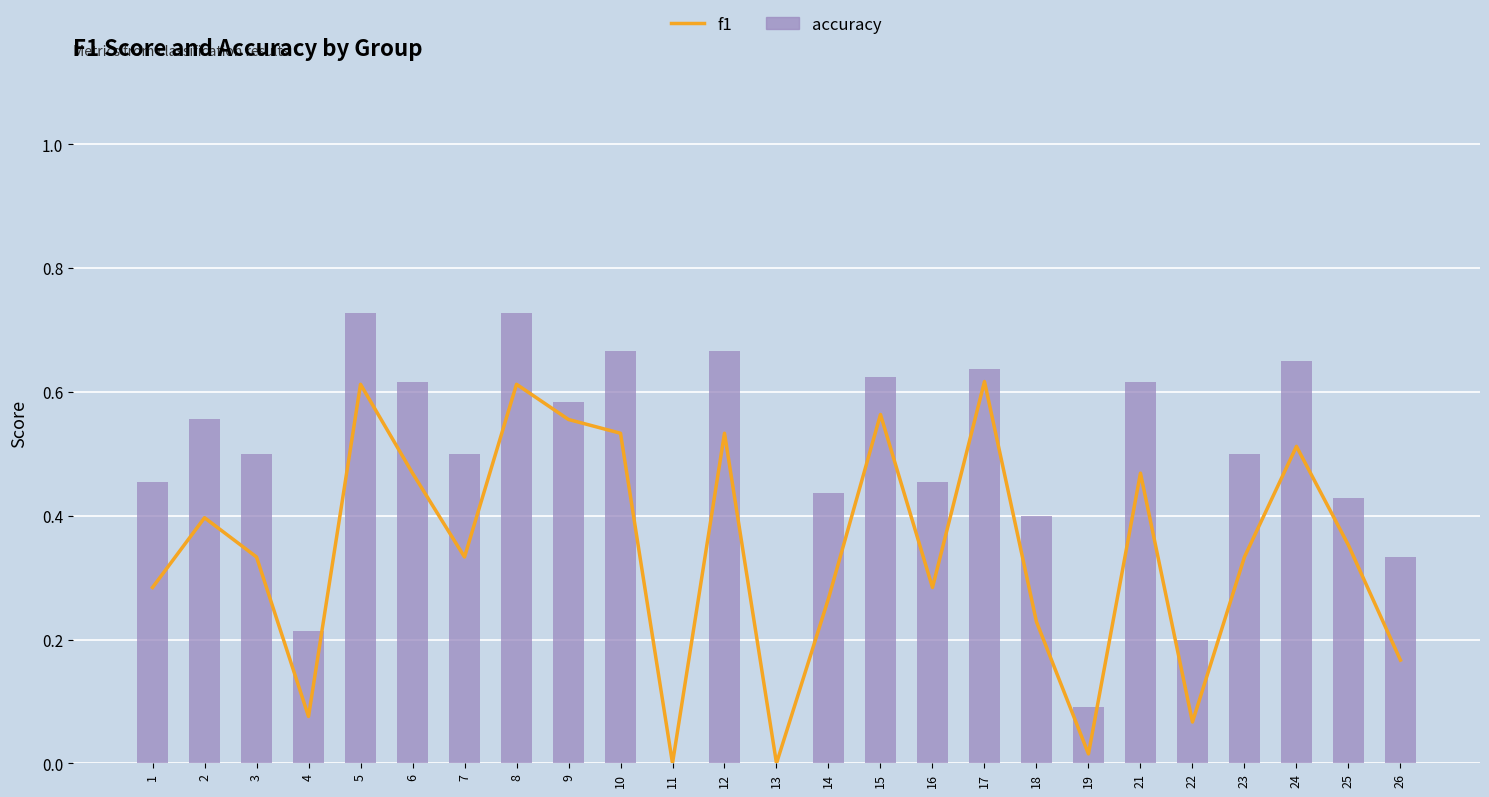

What is the total value across all series at 15?

1.2